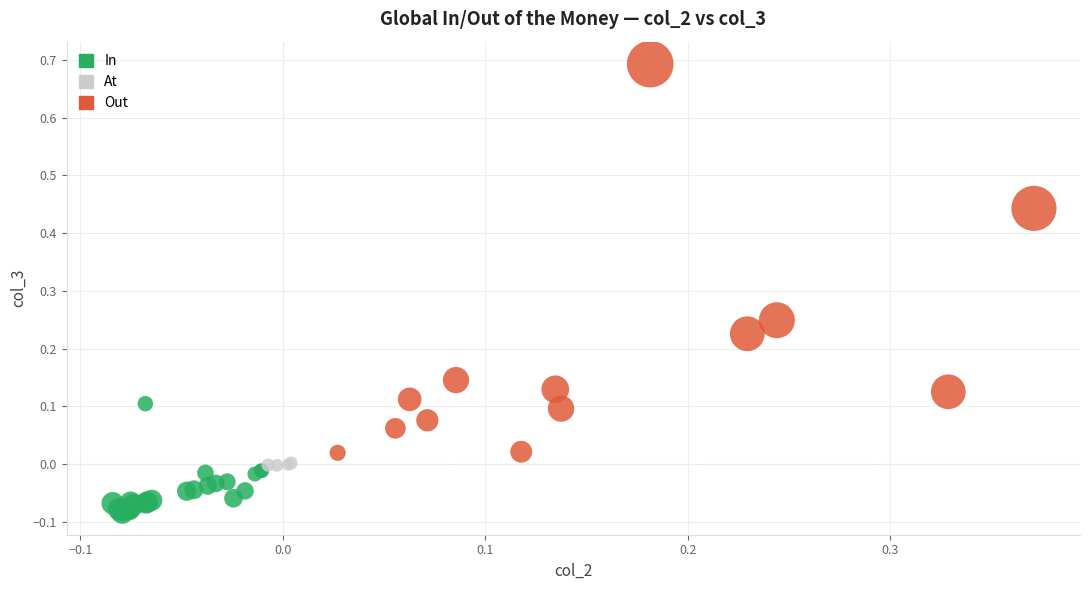

Which series has the widest spread of Y values?

Out